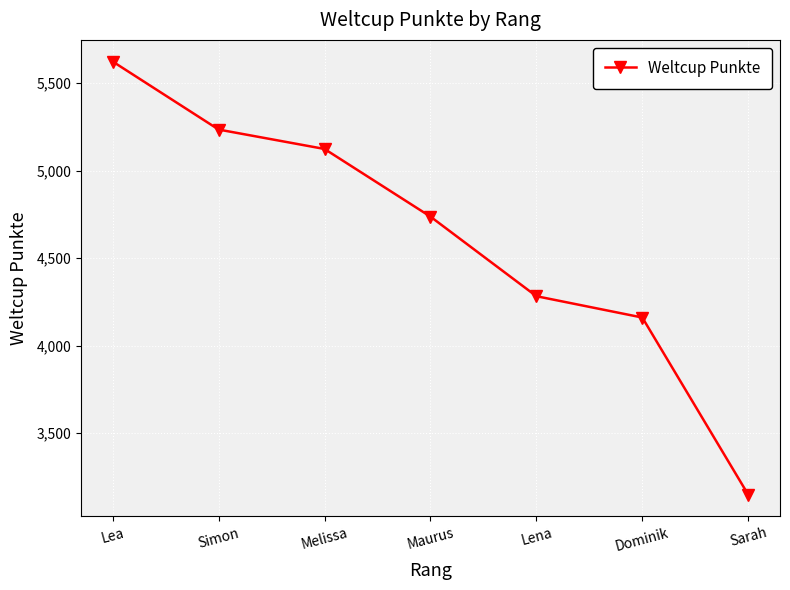

What is the sum of the values at Simon and Lea?

10859